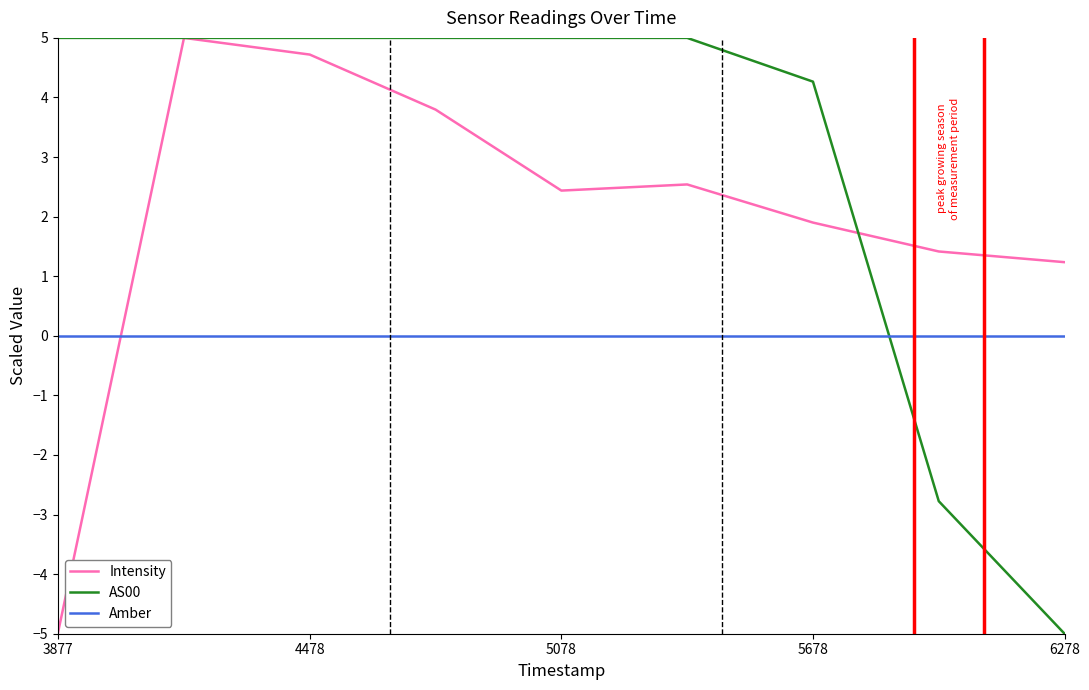

What is the maximum value shown in the chart?

5.0